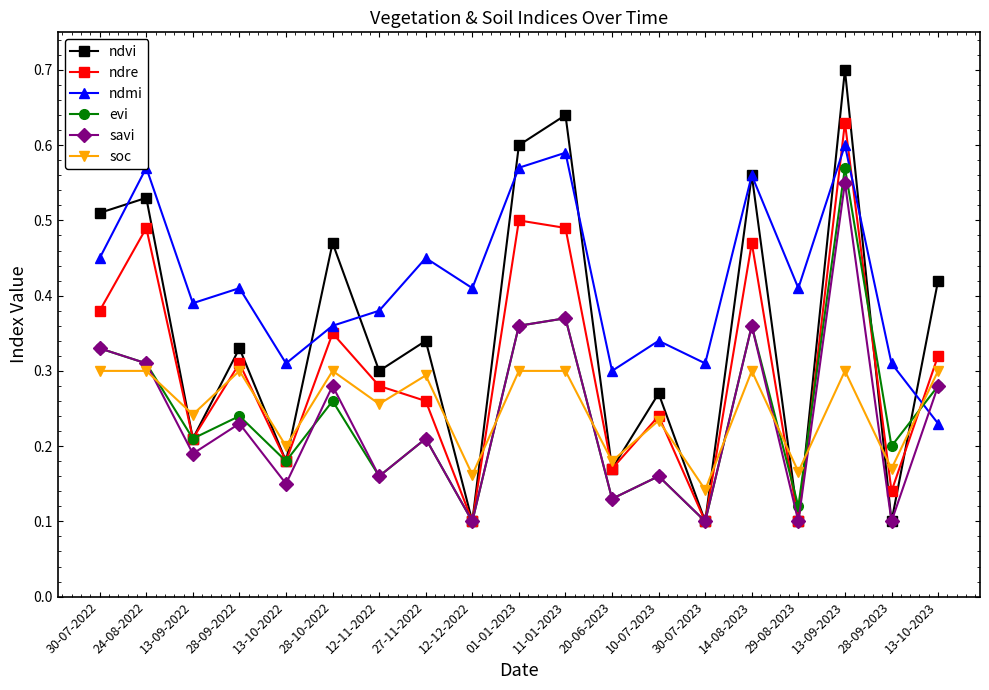

What is the label of the 15th point from the left?

14-08-2023